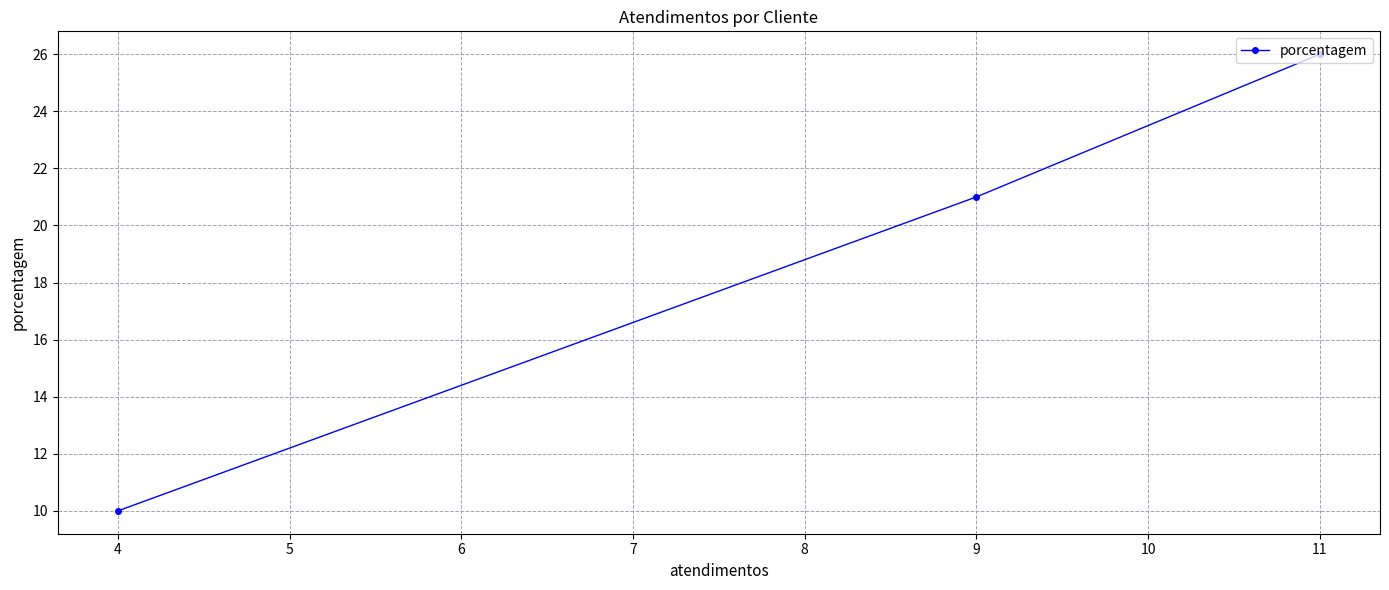

Does the chart display data point markers on the line(s)?

Yes